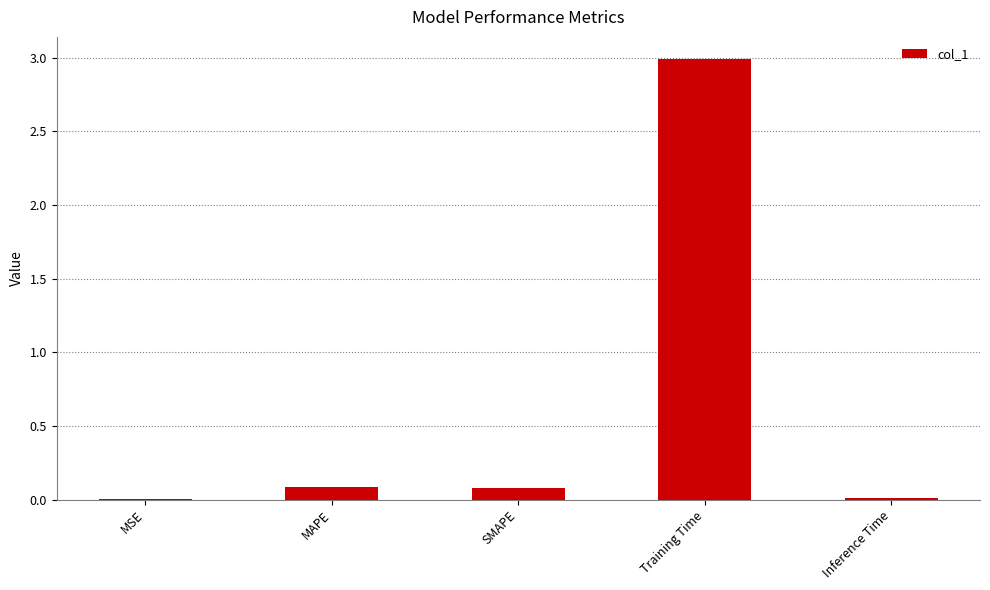

What is the average value?

0.6